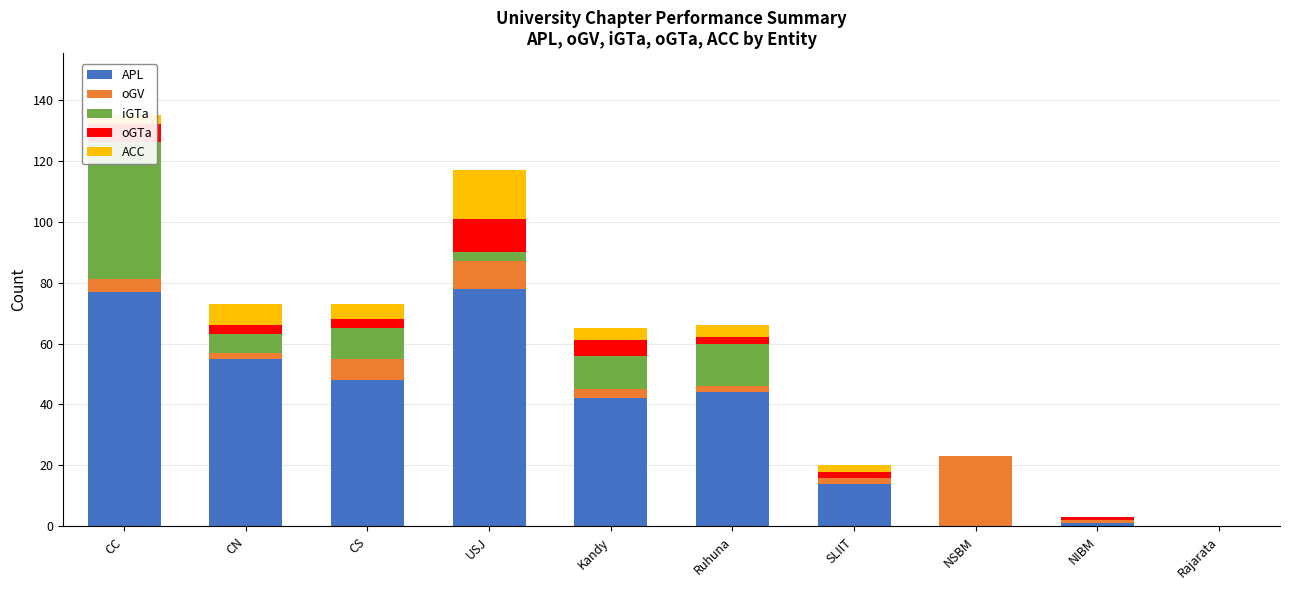

What is the difference between the second highest and second lowest values in the ACC series?

7